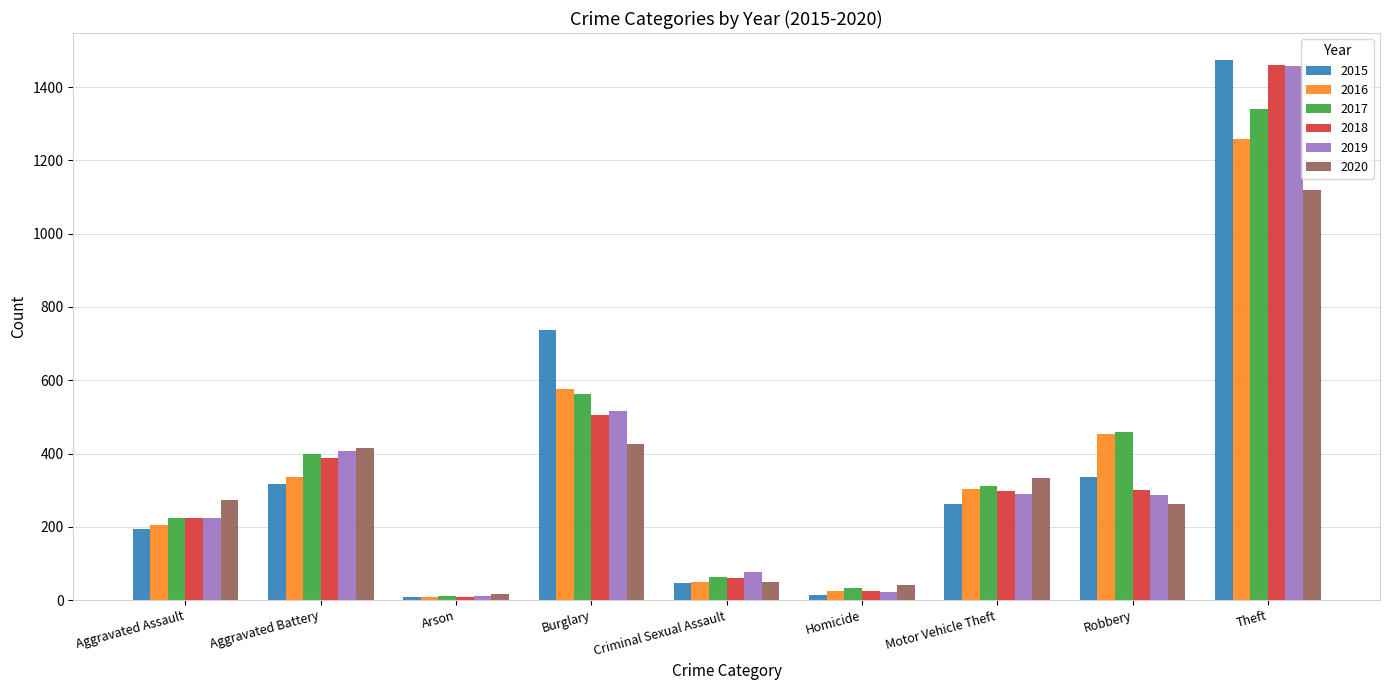

At which category is the sum across all series the highest?

Theft